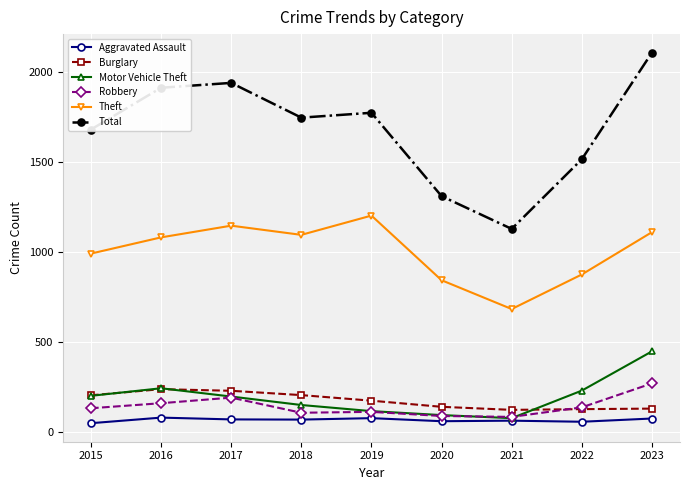

True or false: Robbery has more than 0 interior local peaks.

True